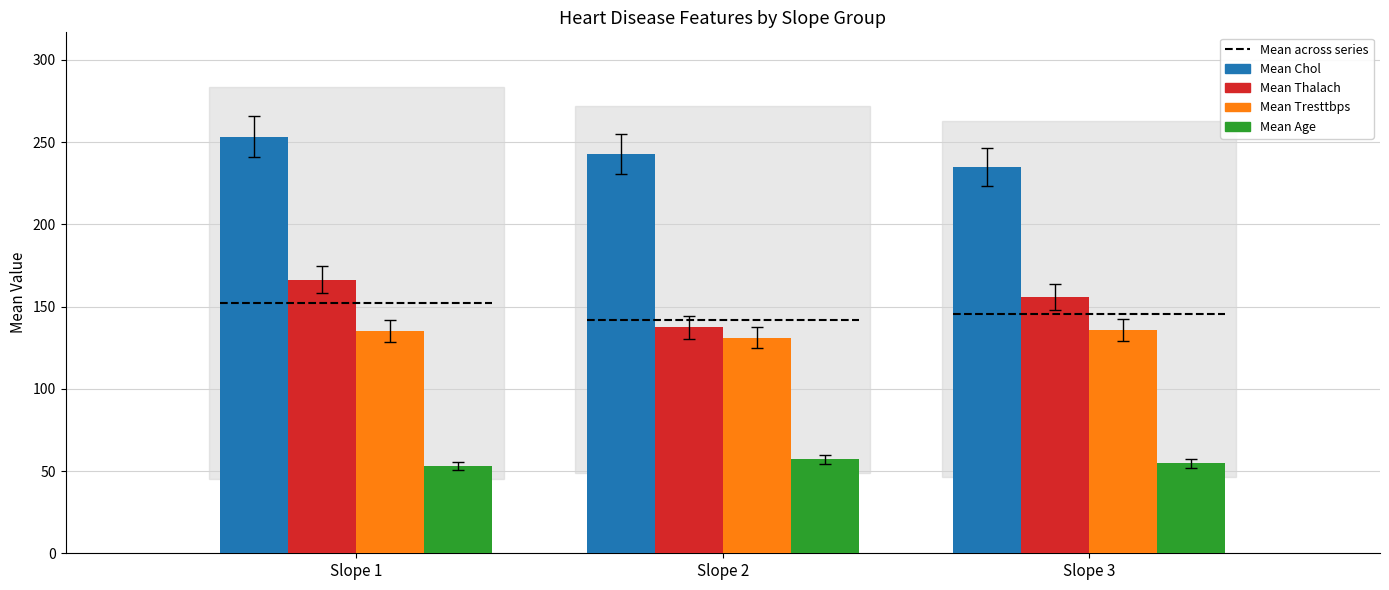

At which label does Mean Thalach reach its peak?

Slope 1